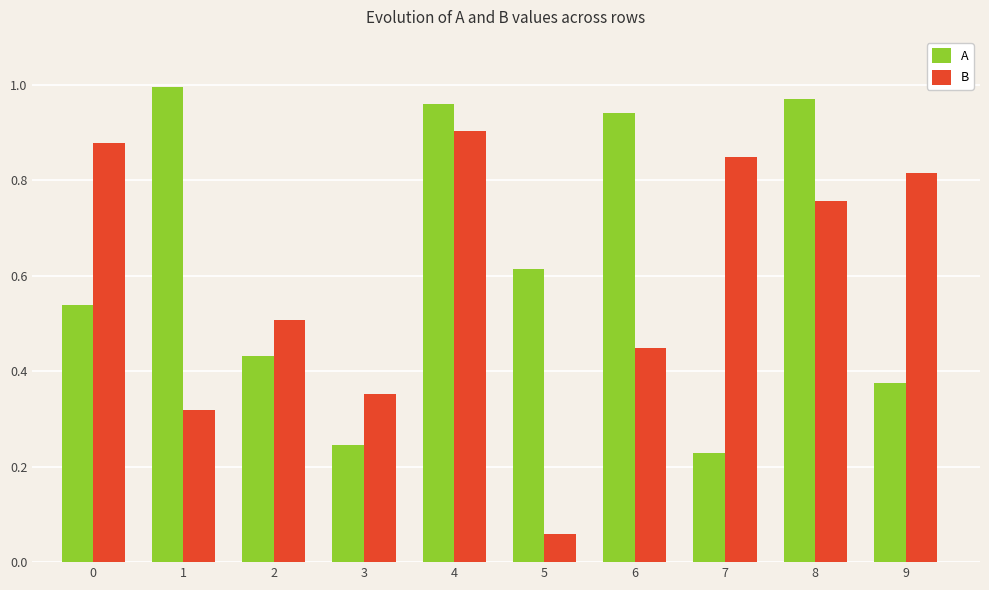

At which label does B reach its minimum?

5